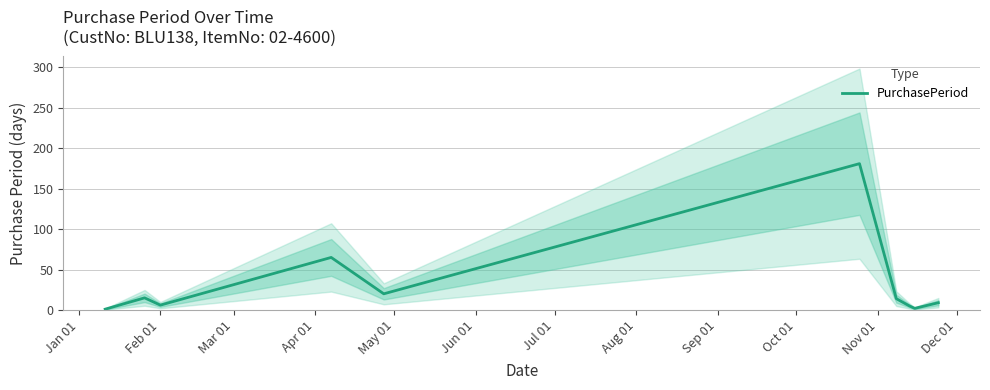

What is the difference between the maximum and minimum values?

180